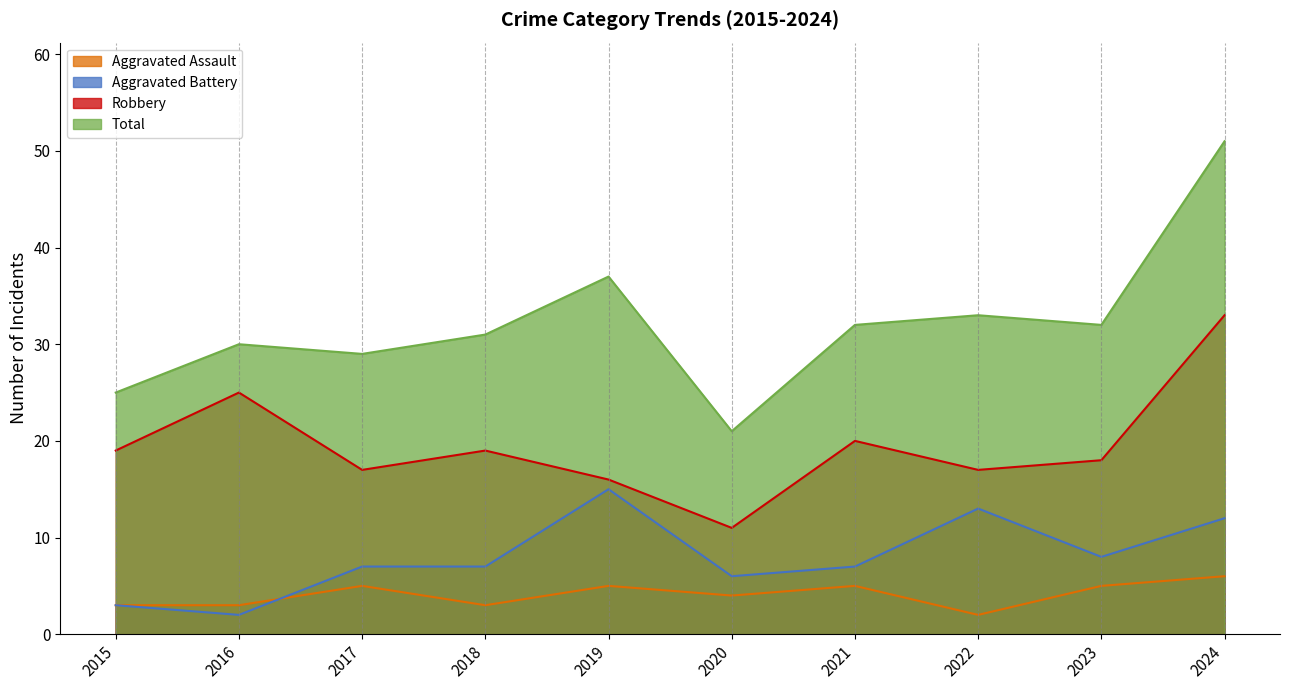

At which label is Total closest to 36?

2019